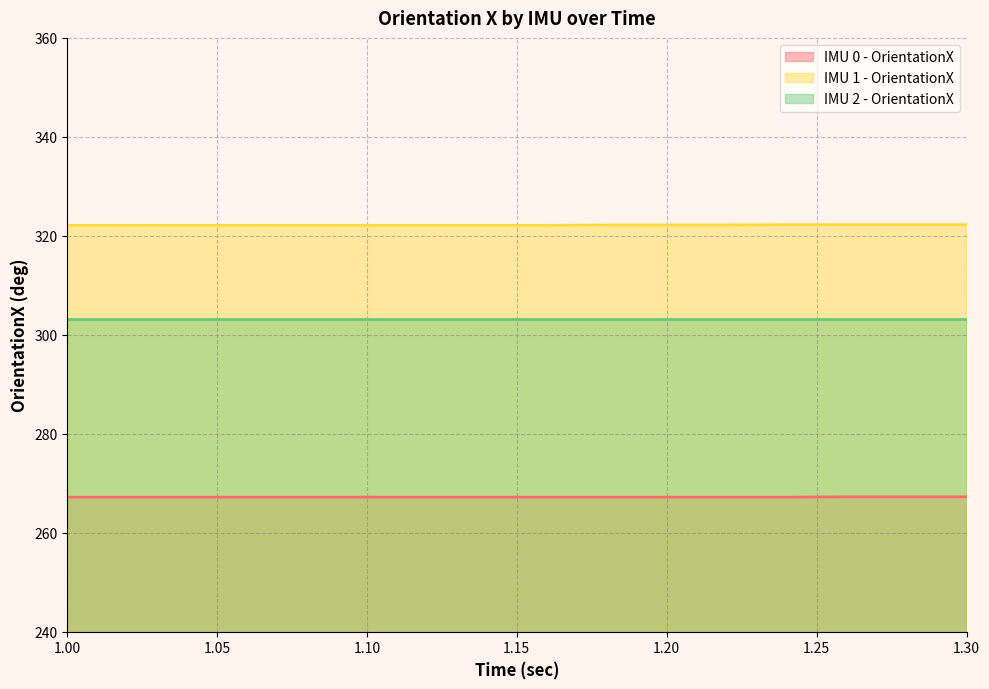

Rank the series by their average value, from lowest to highest.

IMU 0 - OrientationX, IMU 2 - OrientationX, IMU 1 - OrientationX